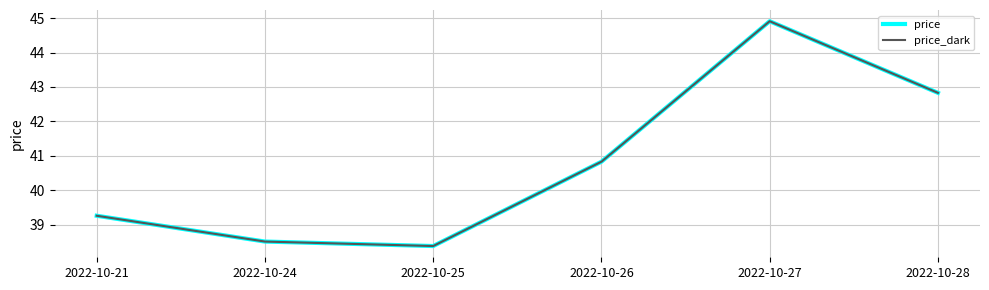

Does the chart have visible grid lines?

Yes